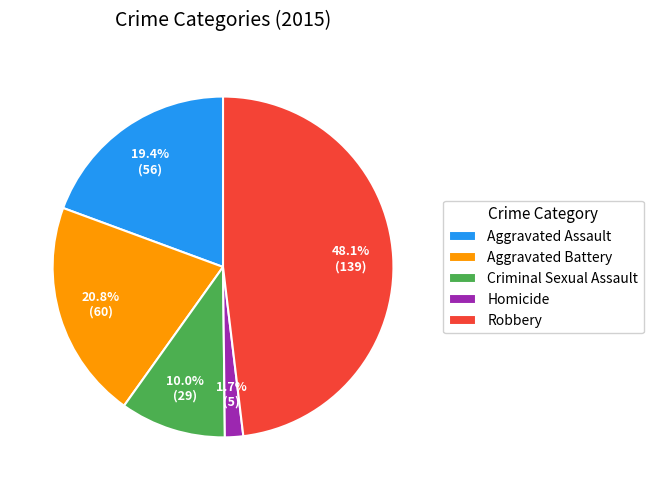

To the nearest percent, what percentage of the pie is Criminal Sexual Assault?

10%